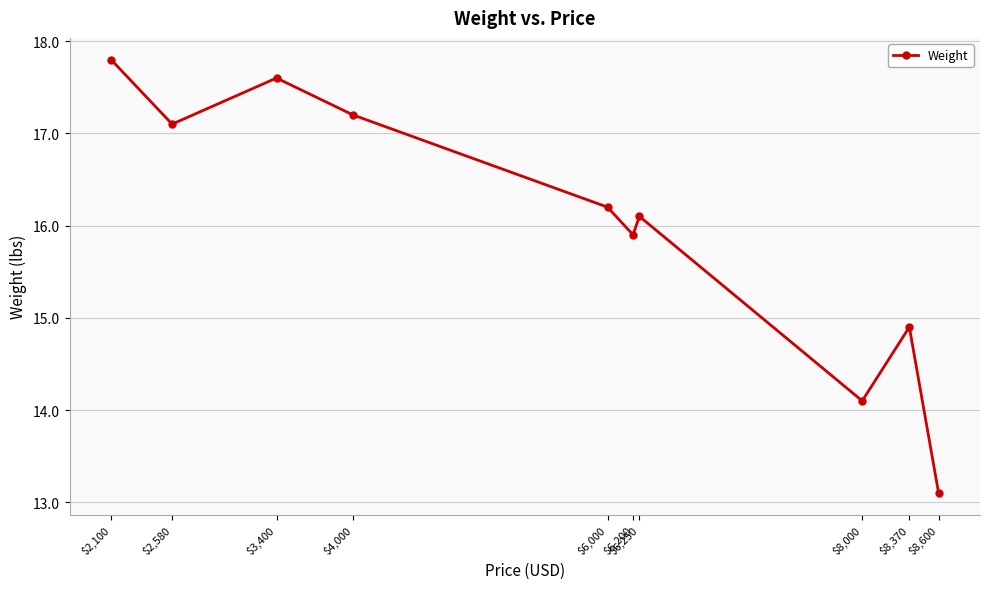

Rank the categories by value from highest to lowest.

$2,100, $3,400, $4,000, $2,580, $6,000, $6,250, $6,200, $8,370, $8,000, $8,600